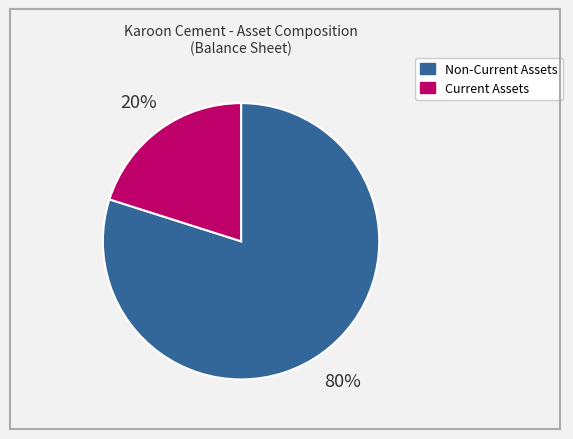

What percentage is the Non-Current Assets slice, to the nearest percent?

80%